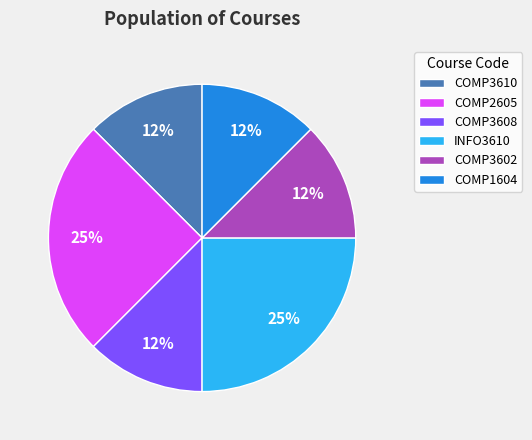

Is there a majority slice in this chart?

No